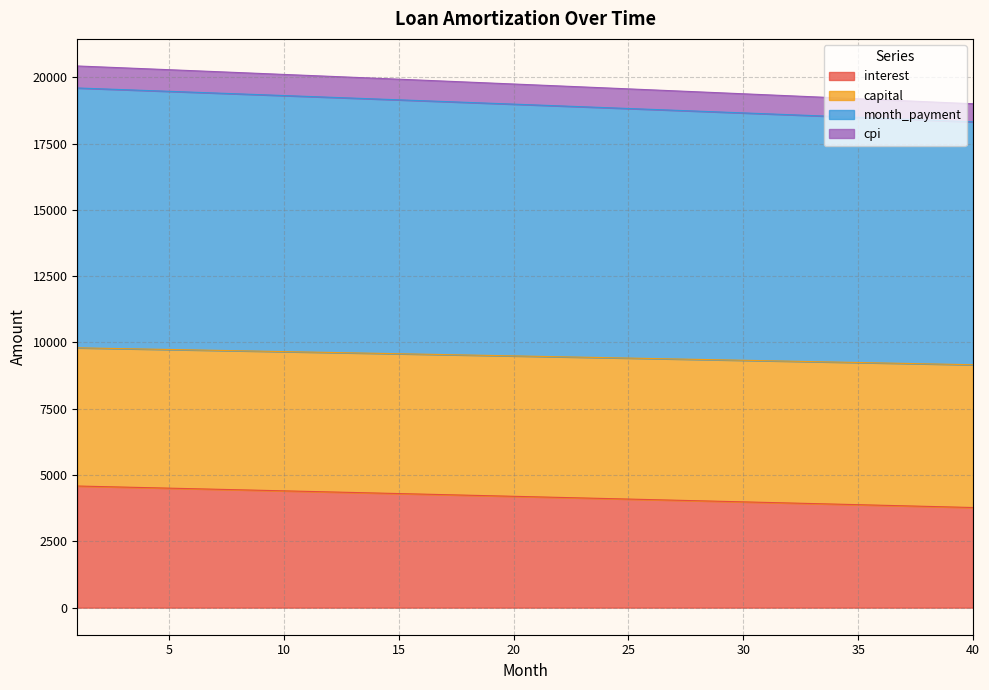

What is the lowest value of the interest series?

3776.1